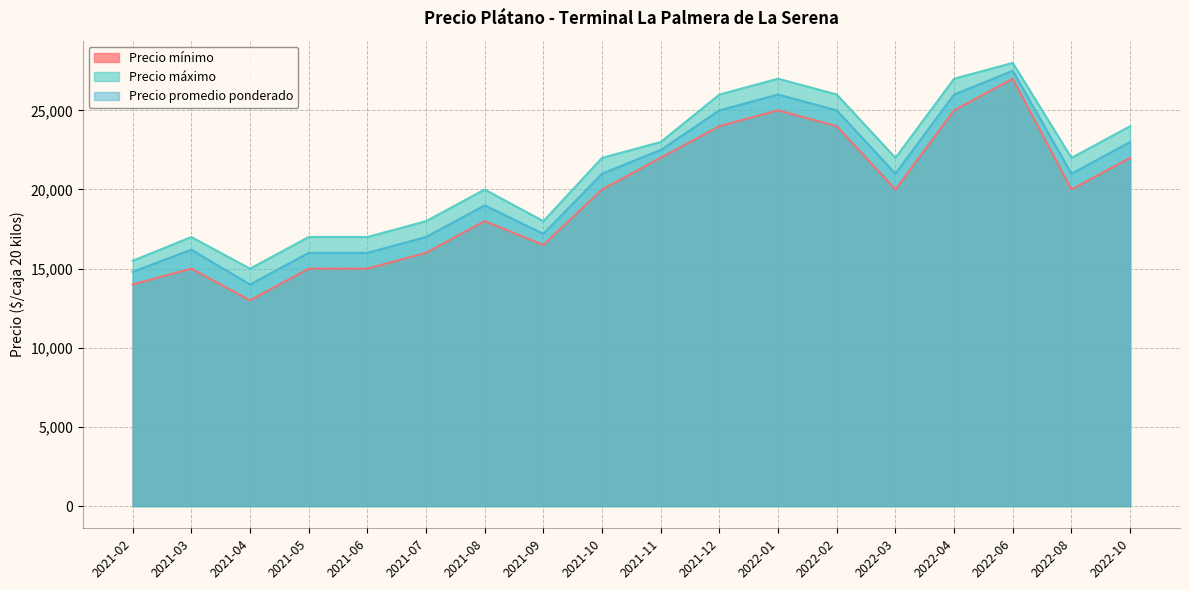

What is the lowest value of the Precio máximo series?

15000